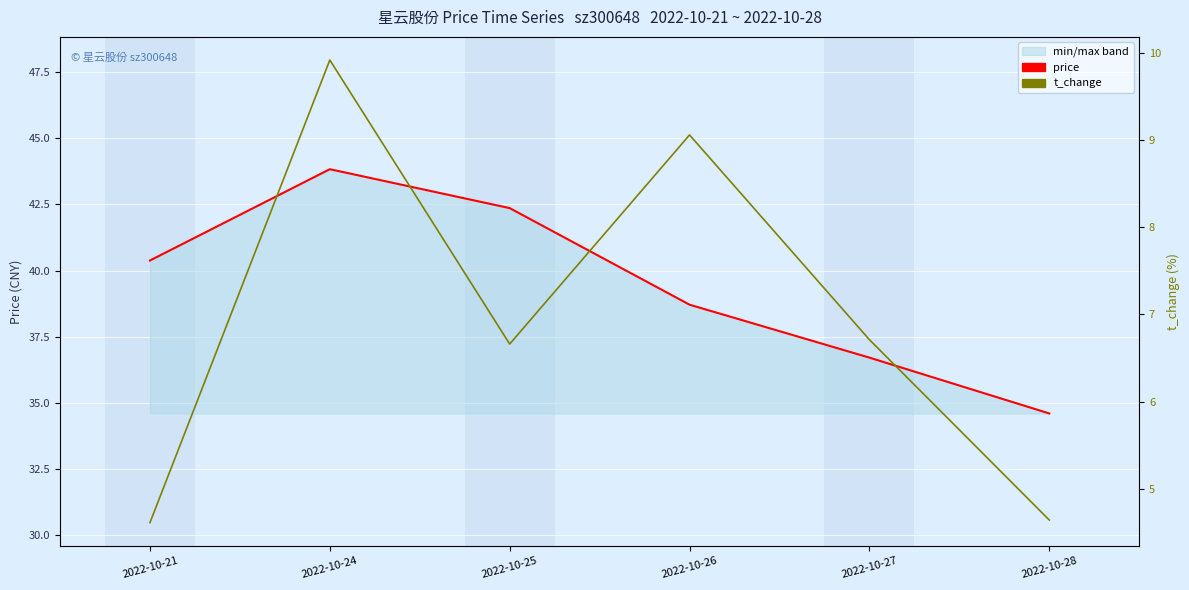

True or false: price and t_change cross at least once.

False